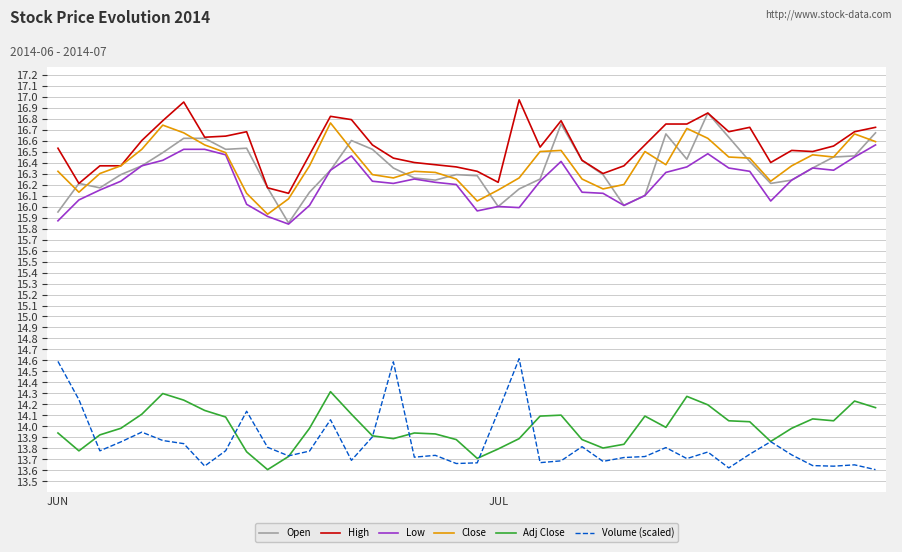

Which series has the largest total across all categories?

High